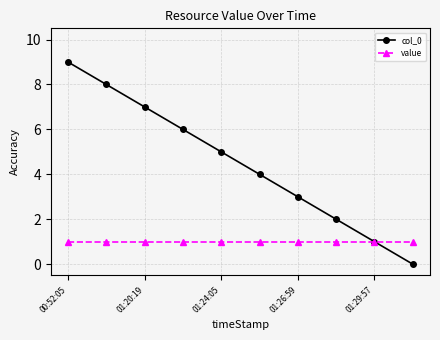

What is the maximum value shown in the chart?

9